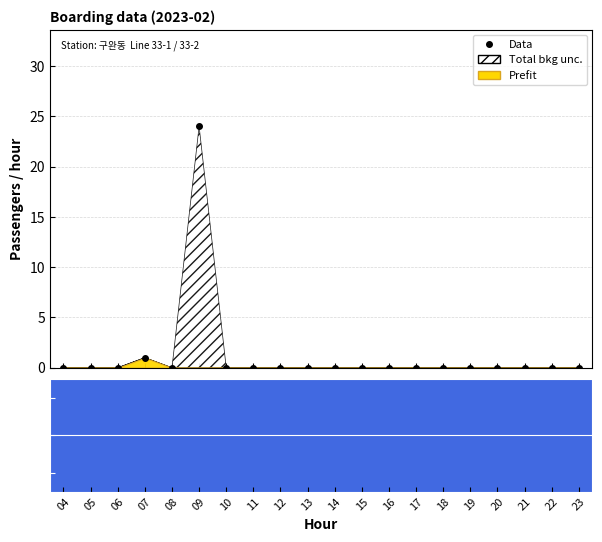

At which category does the data reach its first local peak?

07